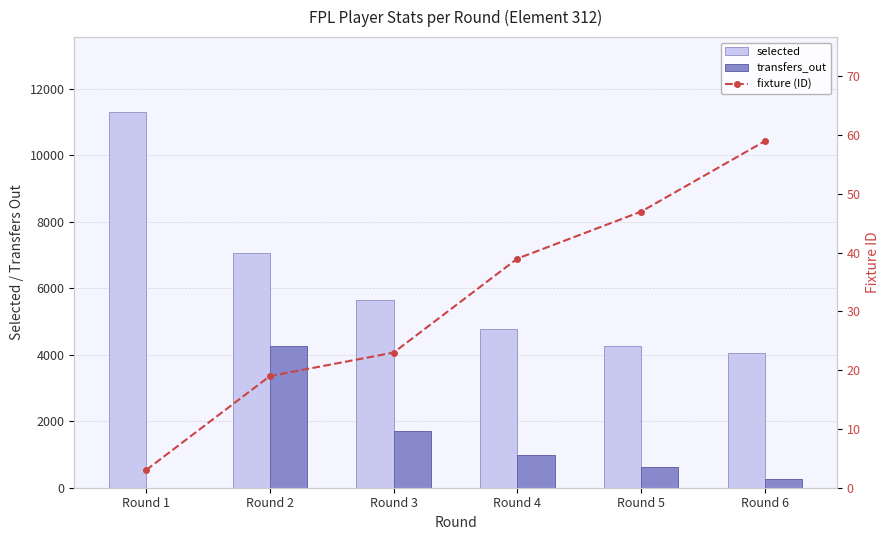

Where is transfers_out nearest to the value 2130?

Round 3